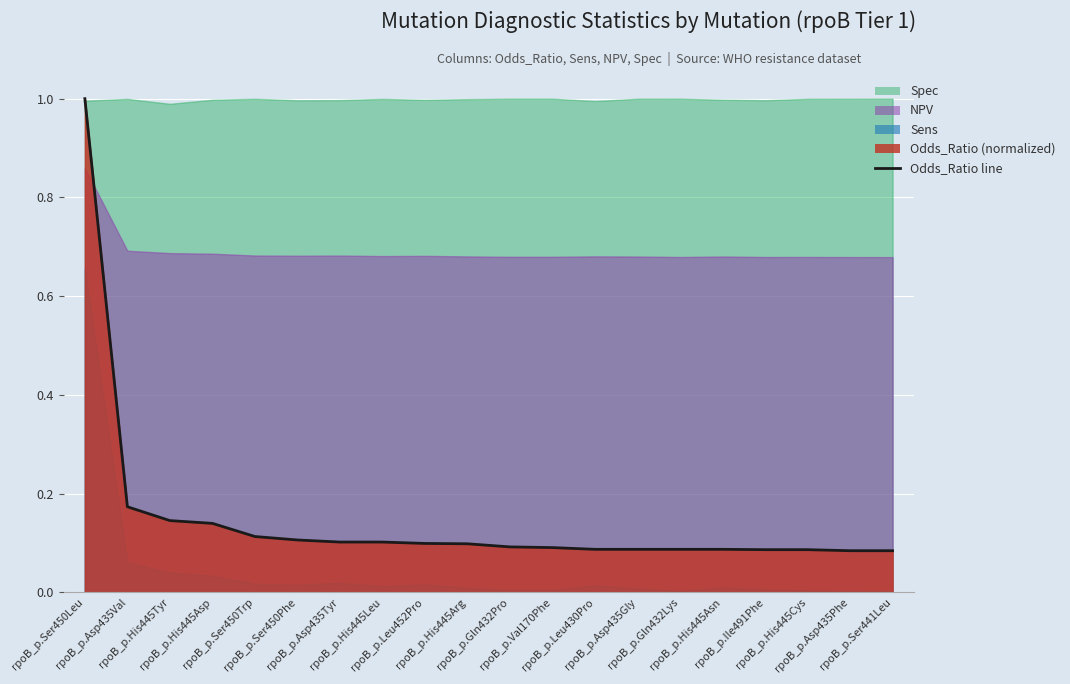

How many data points does each series have?

20